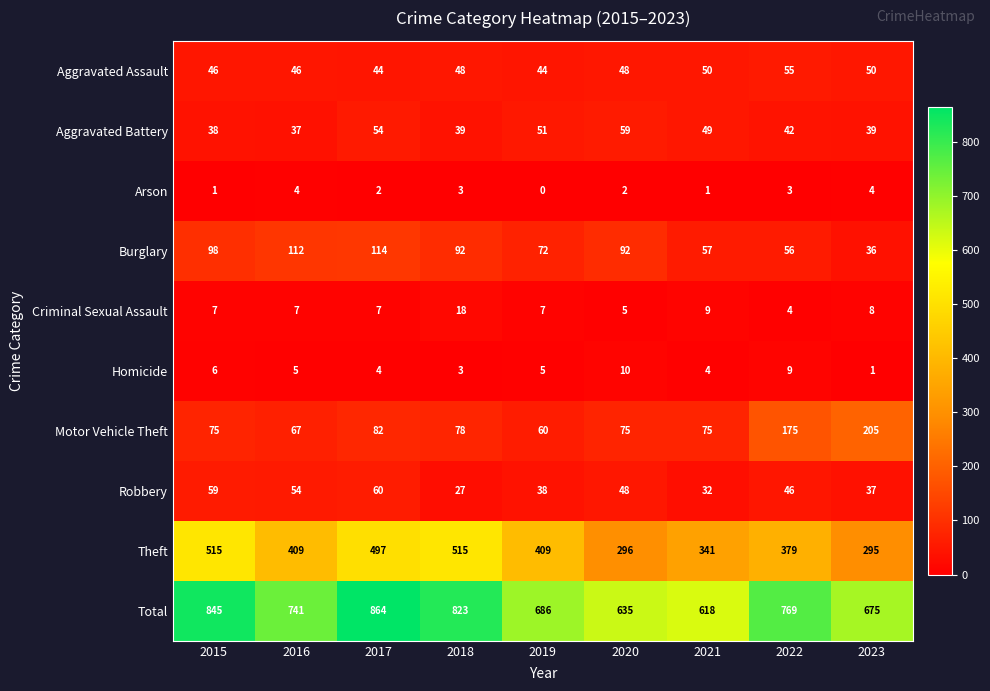

What is the approximate value of Aggravated Assault at 2017?

44